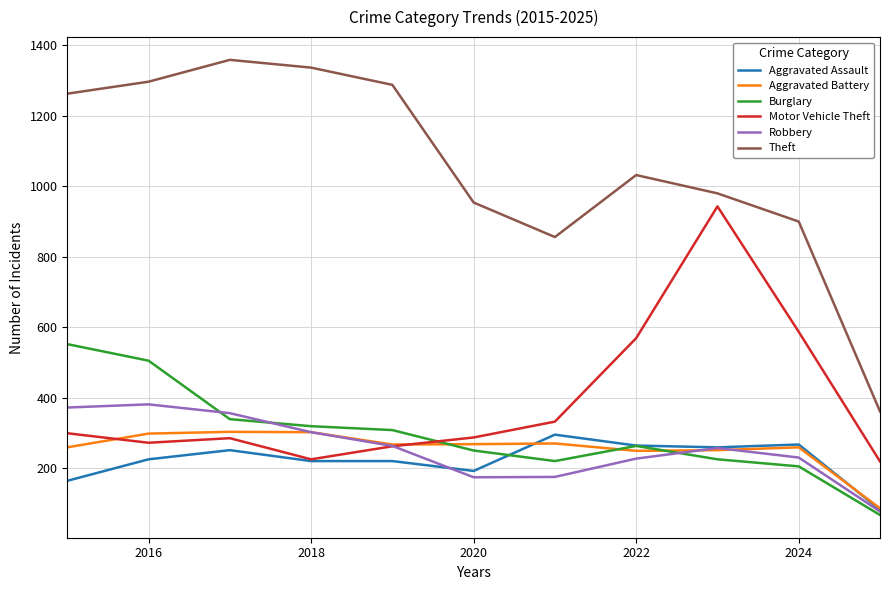

True or false: Aggravated Battery and Theft intersect in this chart.

False